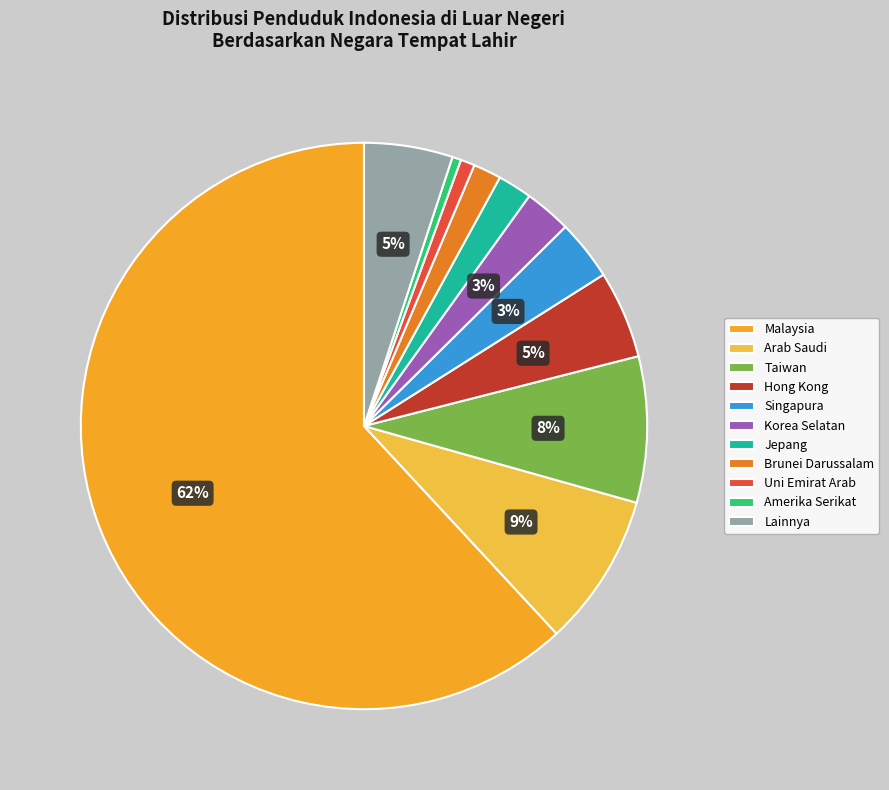

What is the ratio of the value at Hong Kong to the value at Malaysia?

0.1